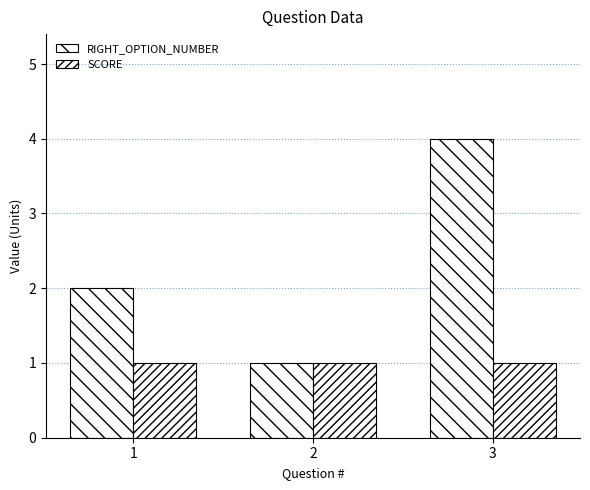

What is the difference between the highest and lowest values at 3?

3